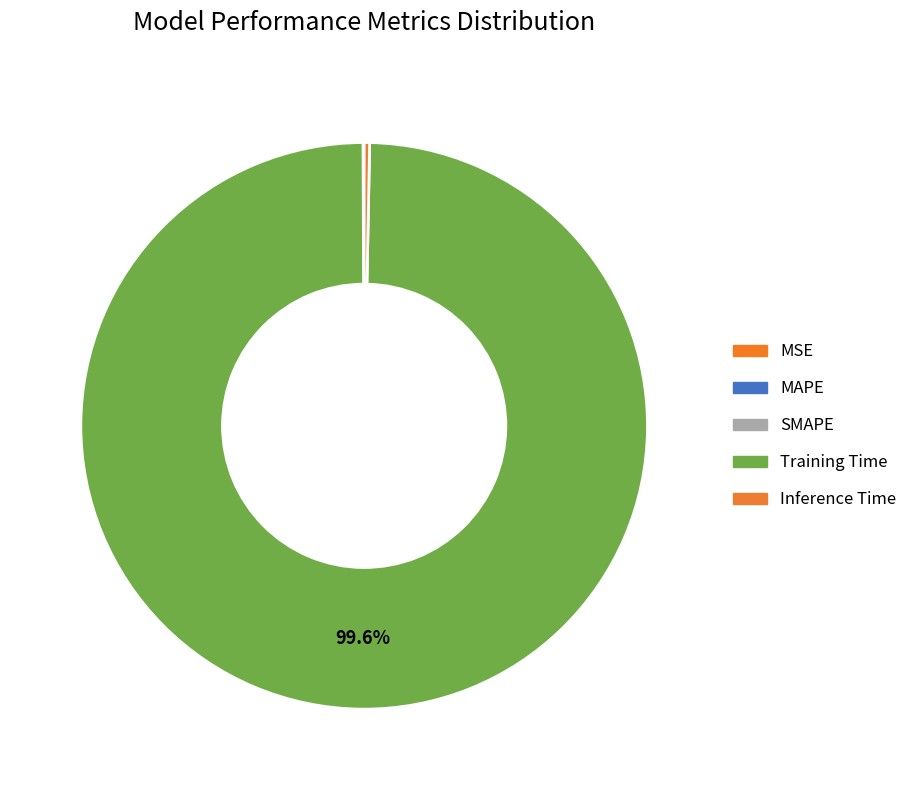

To the nearest percent, what portion does Training Time represent?

100%